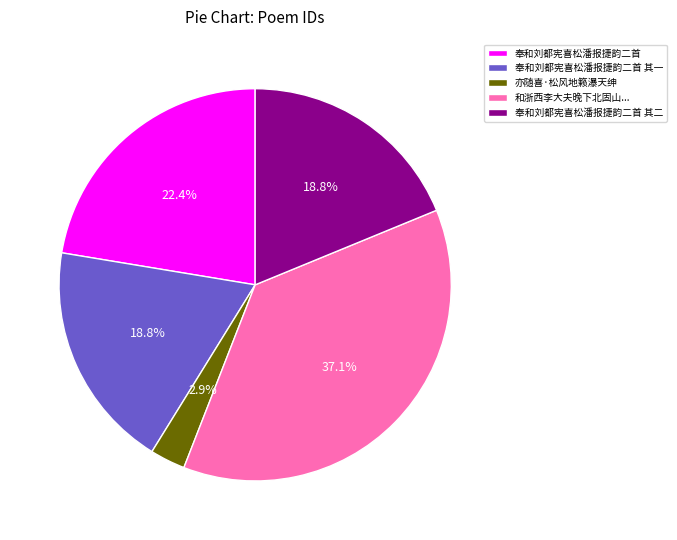

Which category has the biggest portion of the pie?

和浙西李大夫晚下北固山...